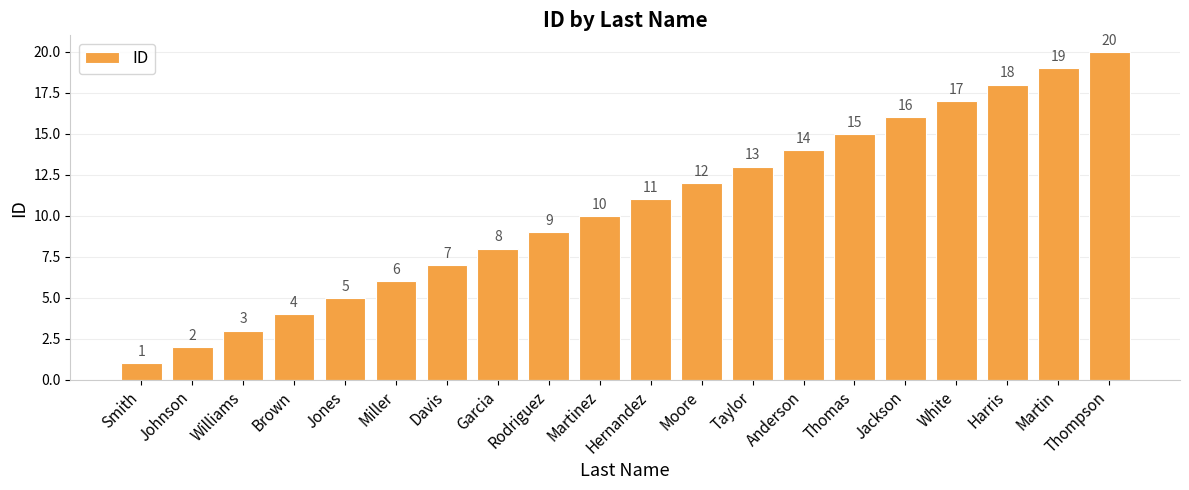

What is the change in value from Anderson to Harris?

+4